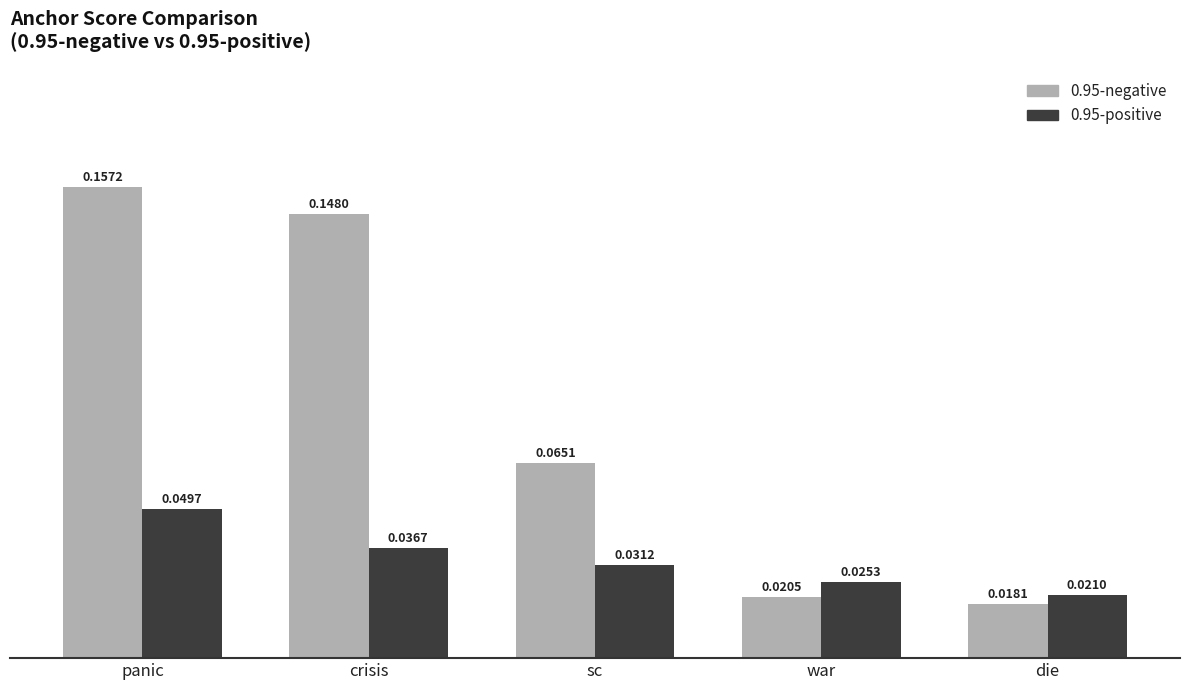

At which label is 0.95-negative closest to 0?

die